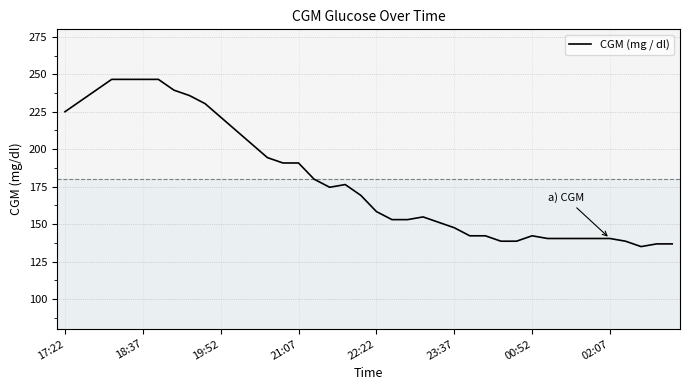

How many lines are shown in the chart?

1